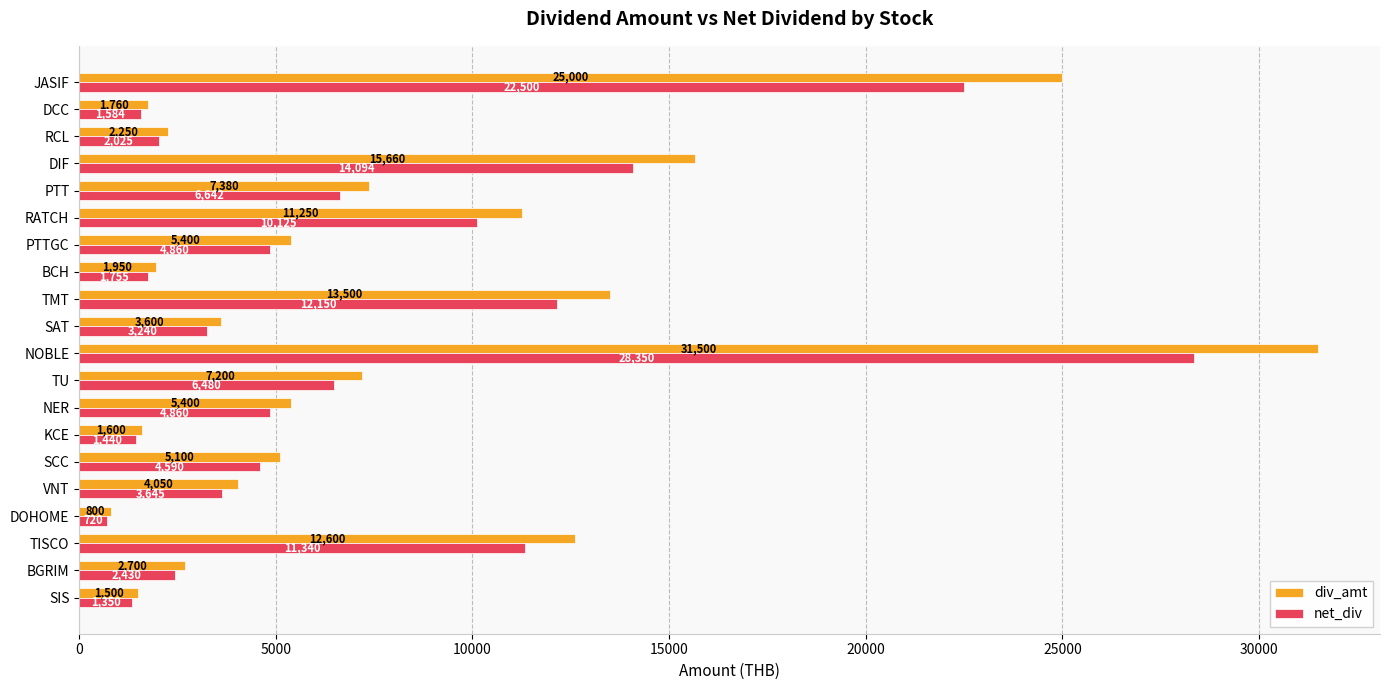

Where is div_amt nearest to the value 16150?

DIF